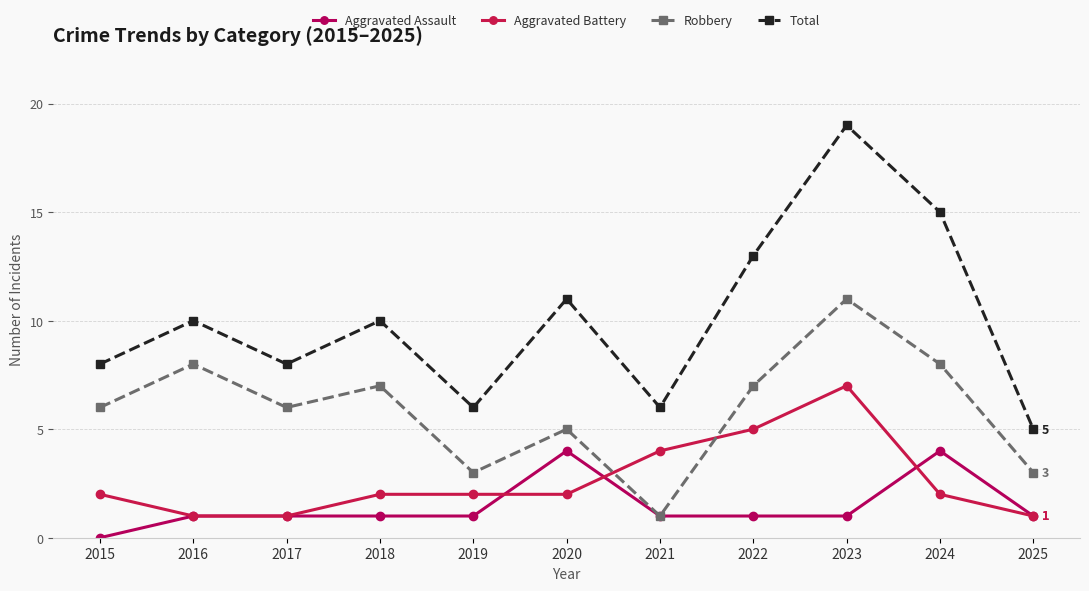

The value of Aggravated Assault at 2025 is 1. True or false?

True